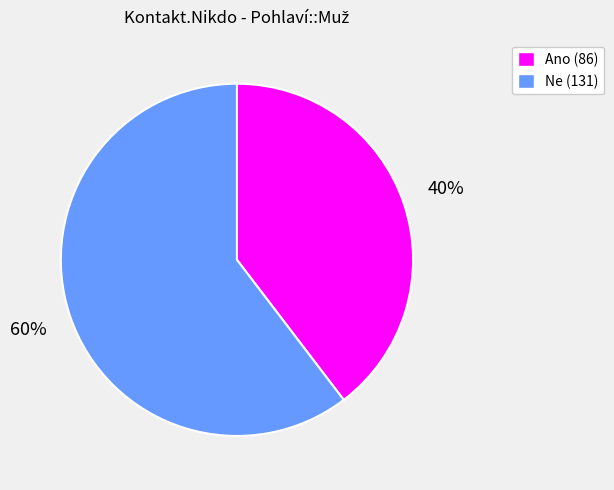

Is there any slice that represents more than half of the pie?

Yes